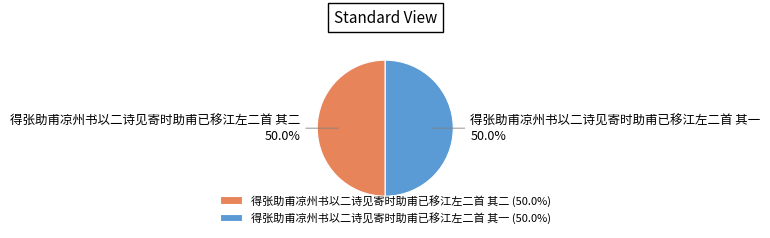

How many slices are in this pie chart?

2